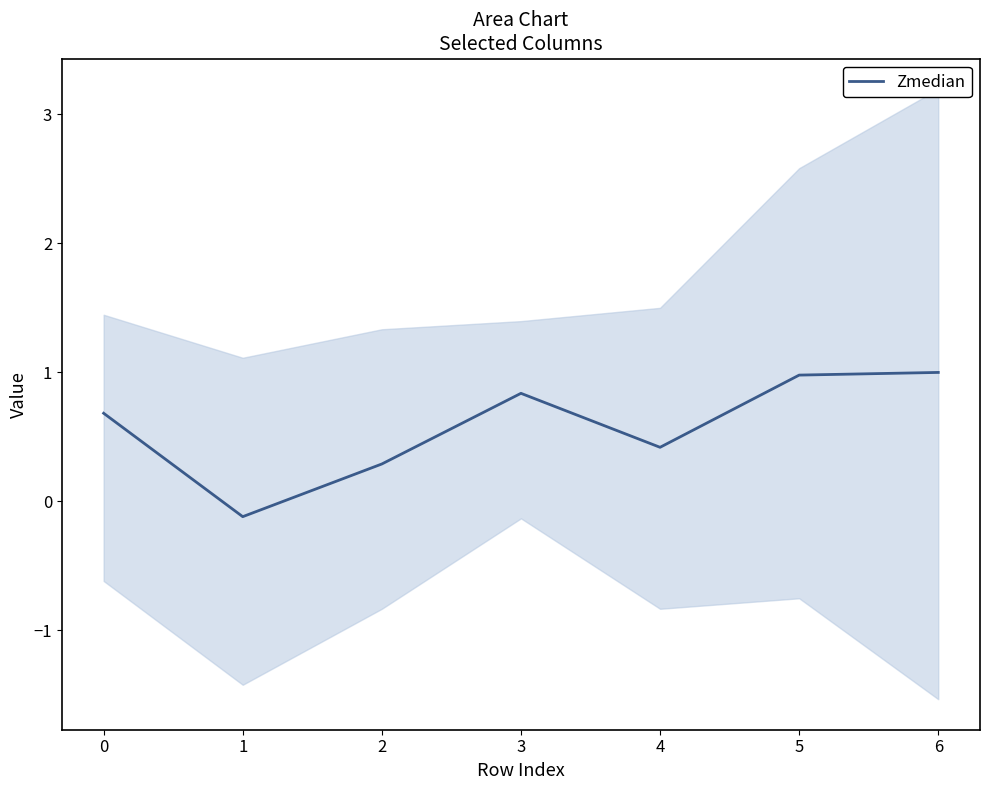

Rank the categories by value from highest to lowest.

6, 5, 3, 0, 4, 2, 1